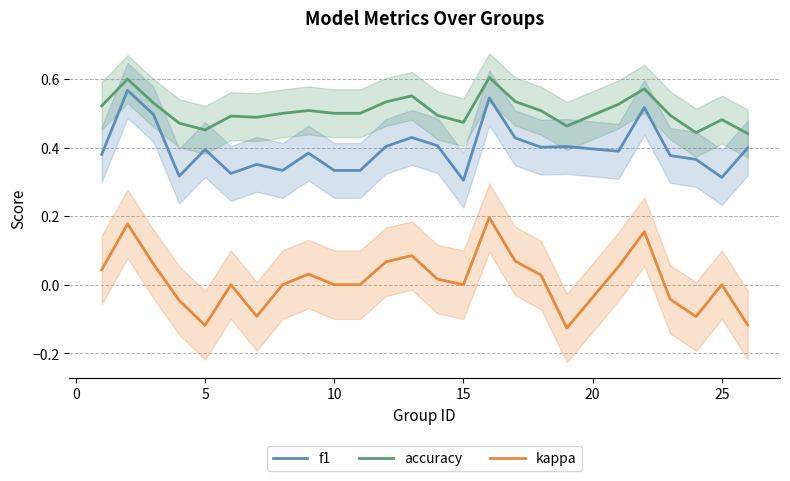

What is the minimum value shown in the chart?

-0.1